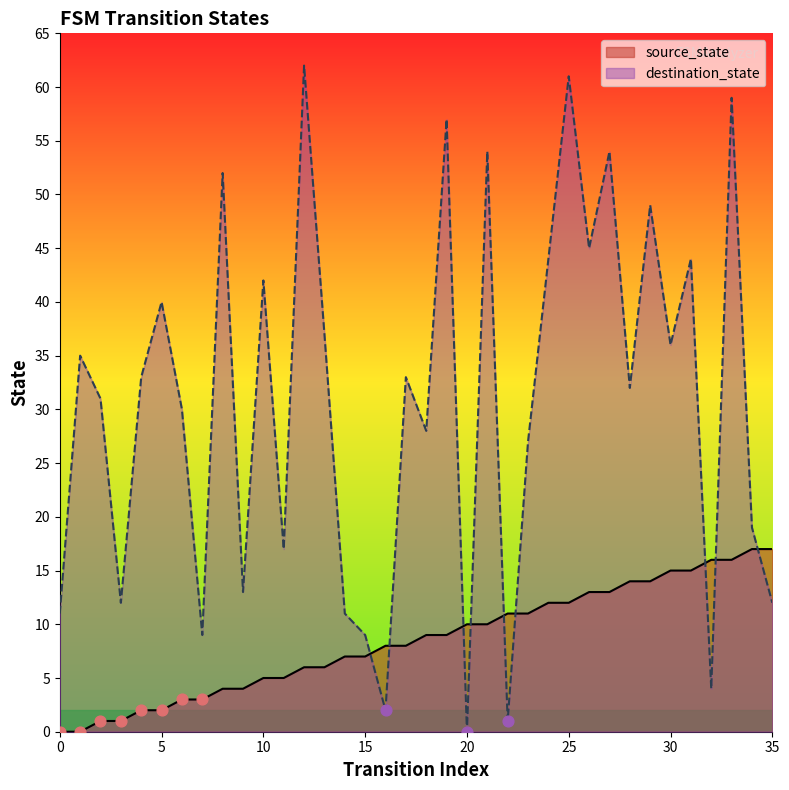

At how many categories does at least one series exceed 18?

24